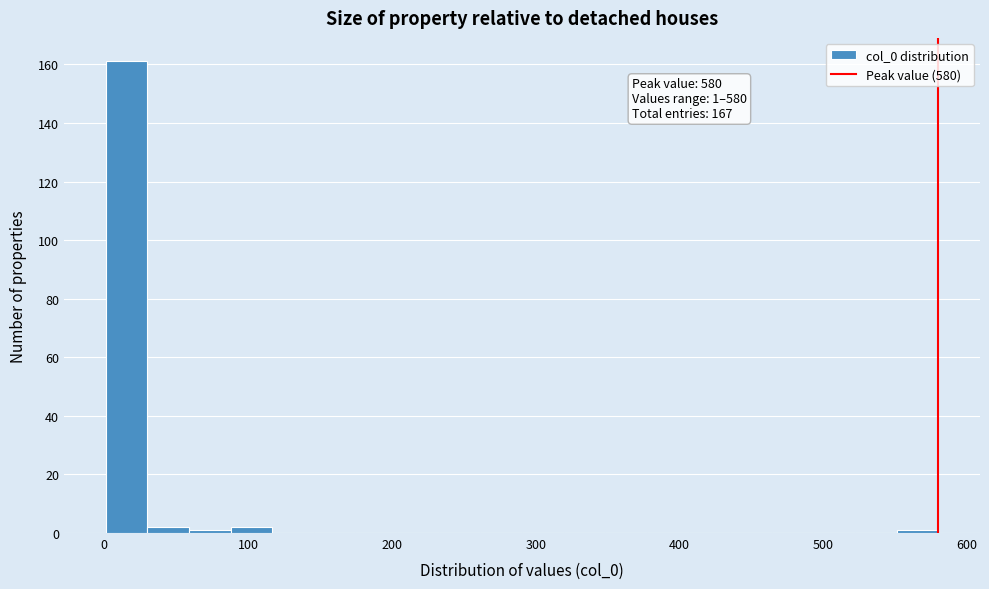

Around what value on the x-axis is the tallest bar? Give the approximate position of its centre, as read against the axis.

20